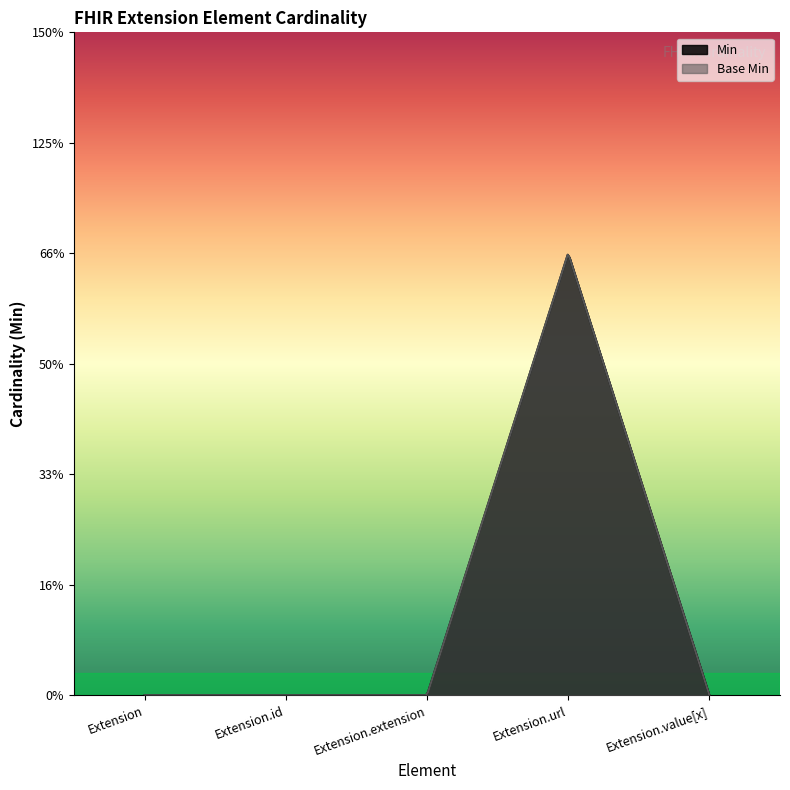

Where is the first local maximum for Min?

Extension.url